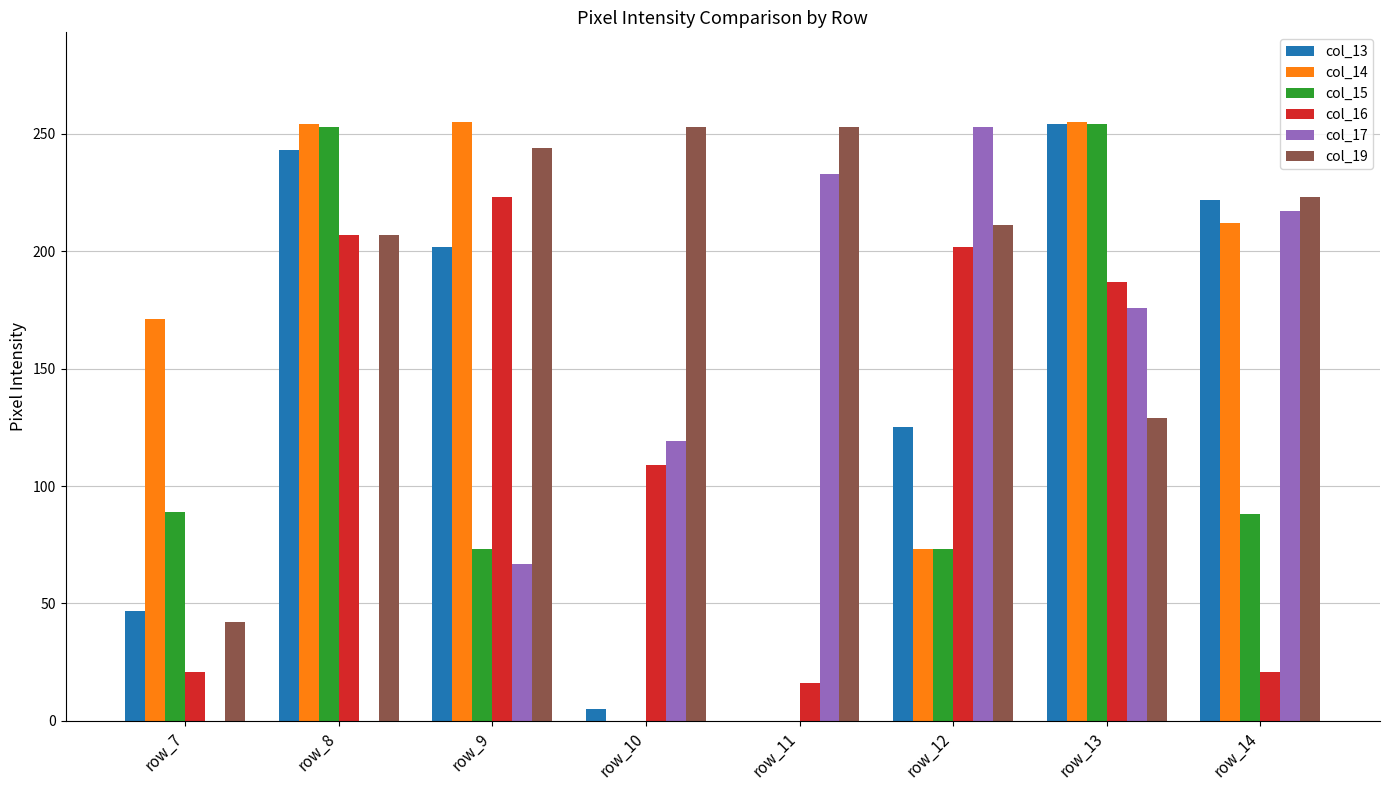

Count the number of categories in the chart.

8